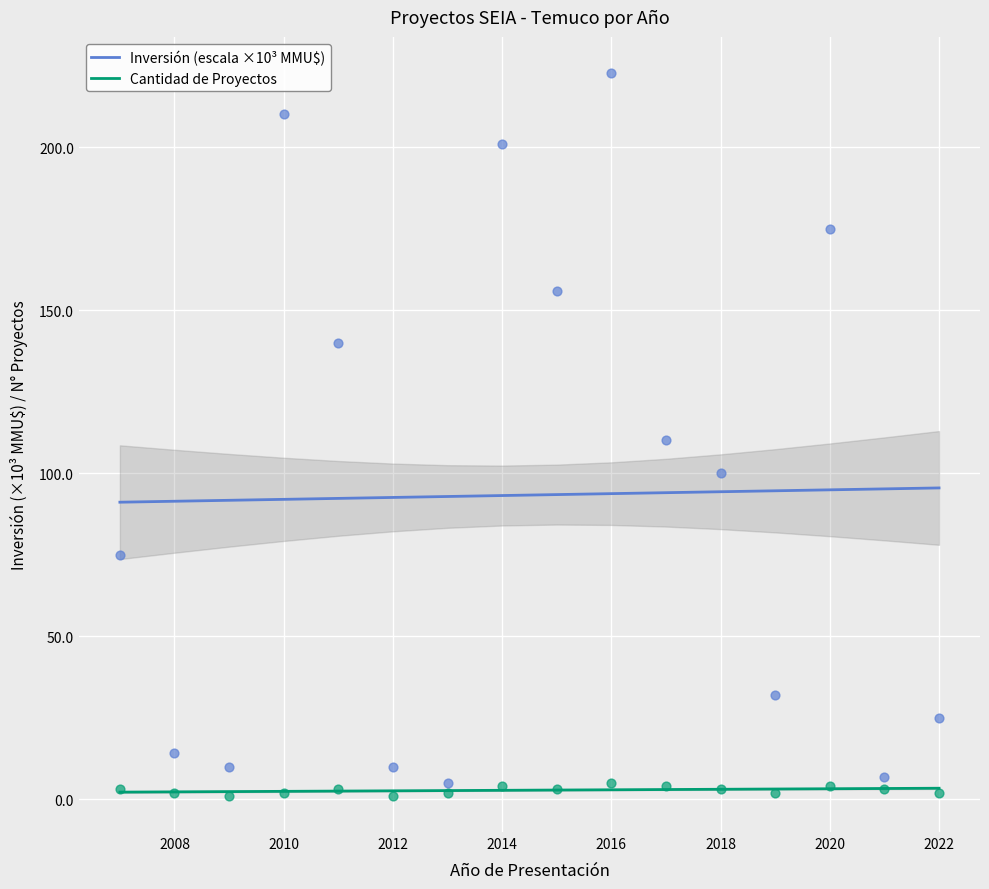

The Cantidad de Proyectos series shows 2.2 at 2008. True or false?

True